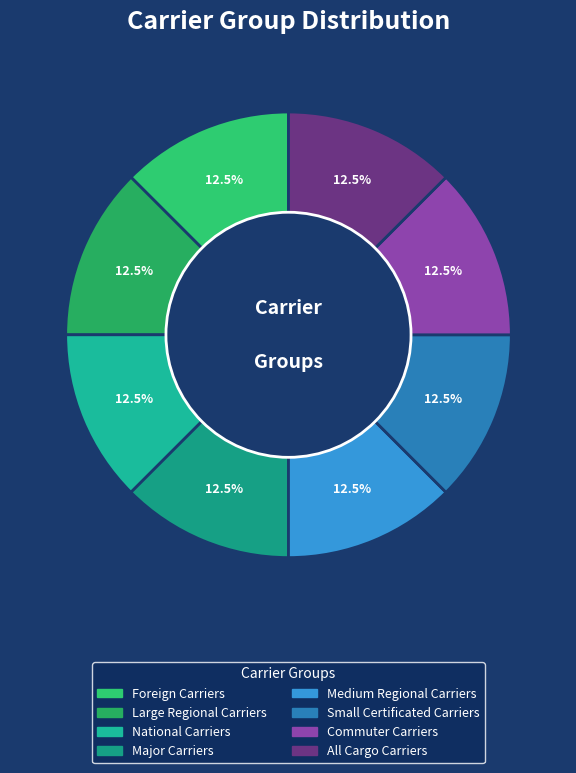

Which category has the smallest portion of the pie?

Foreign Carriers